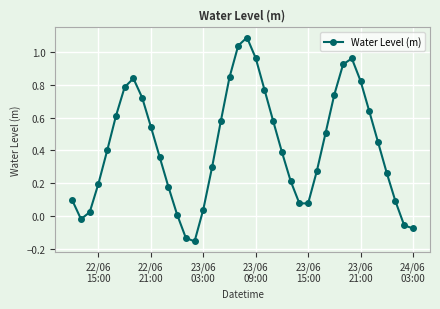

True or false: there are more than 2 points higher than both neighbors.

True